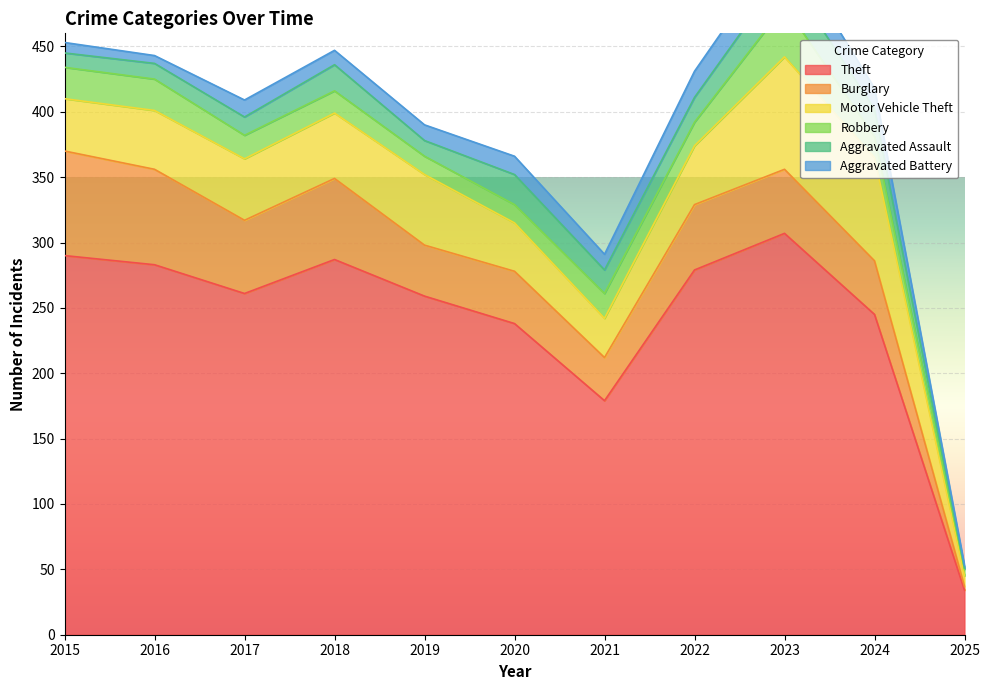

True or false: Motor Vehicle Theft has a value of 13 at 2016.

False